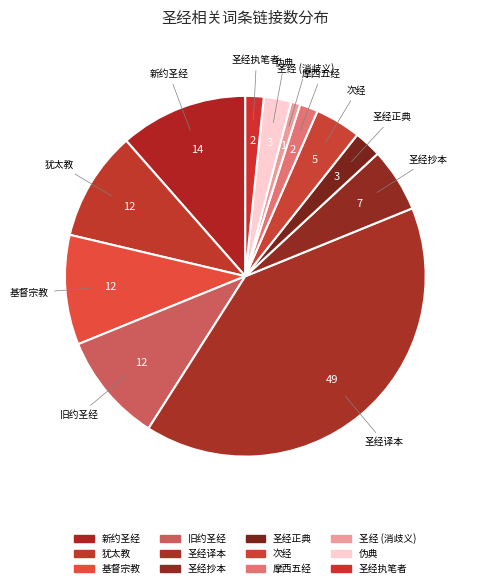

Between 犹太教 and 新约圣经, which is larger?

新约圣经